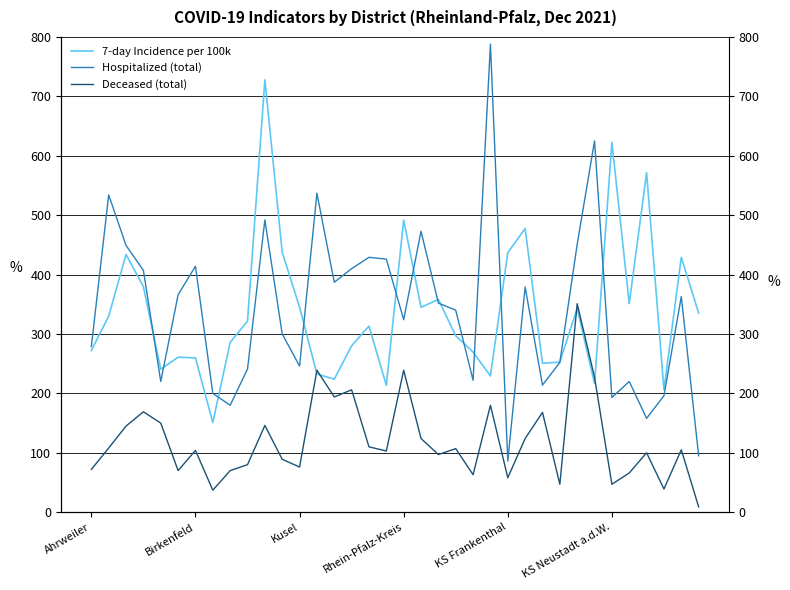

How many data points does each series have?

36